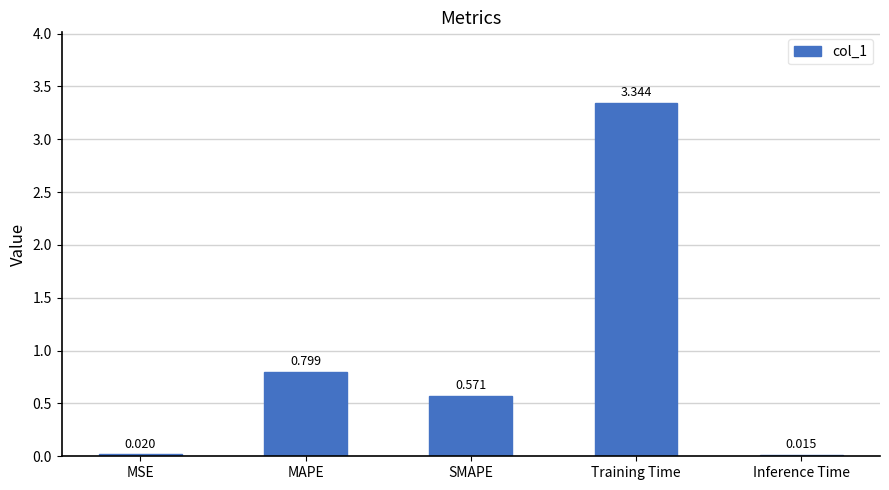

What is the difference between the values at Training Time and MAPE?

2.5